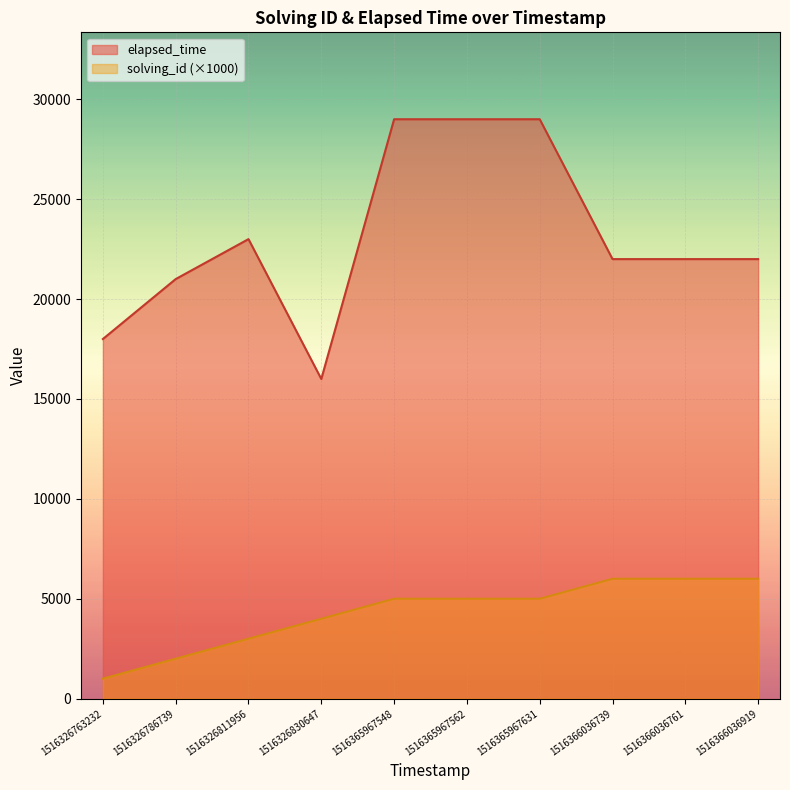

The elapsed_time series shows 28703 at 1516366036739. True or false?

False